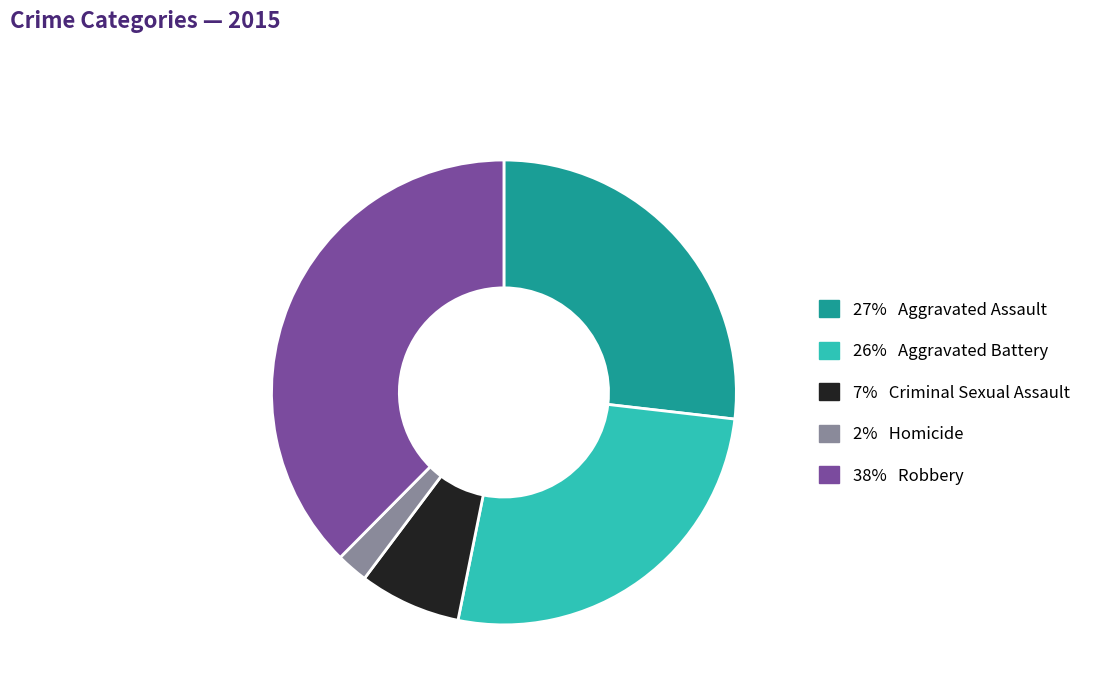

Is the sum of 26% Aggravated Battery and 2% Homicide greater than half?

No